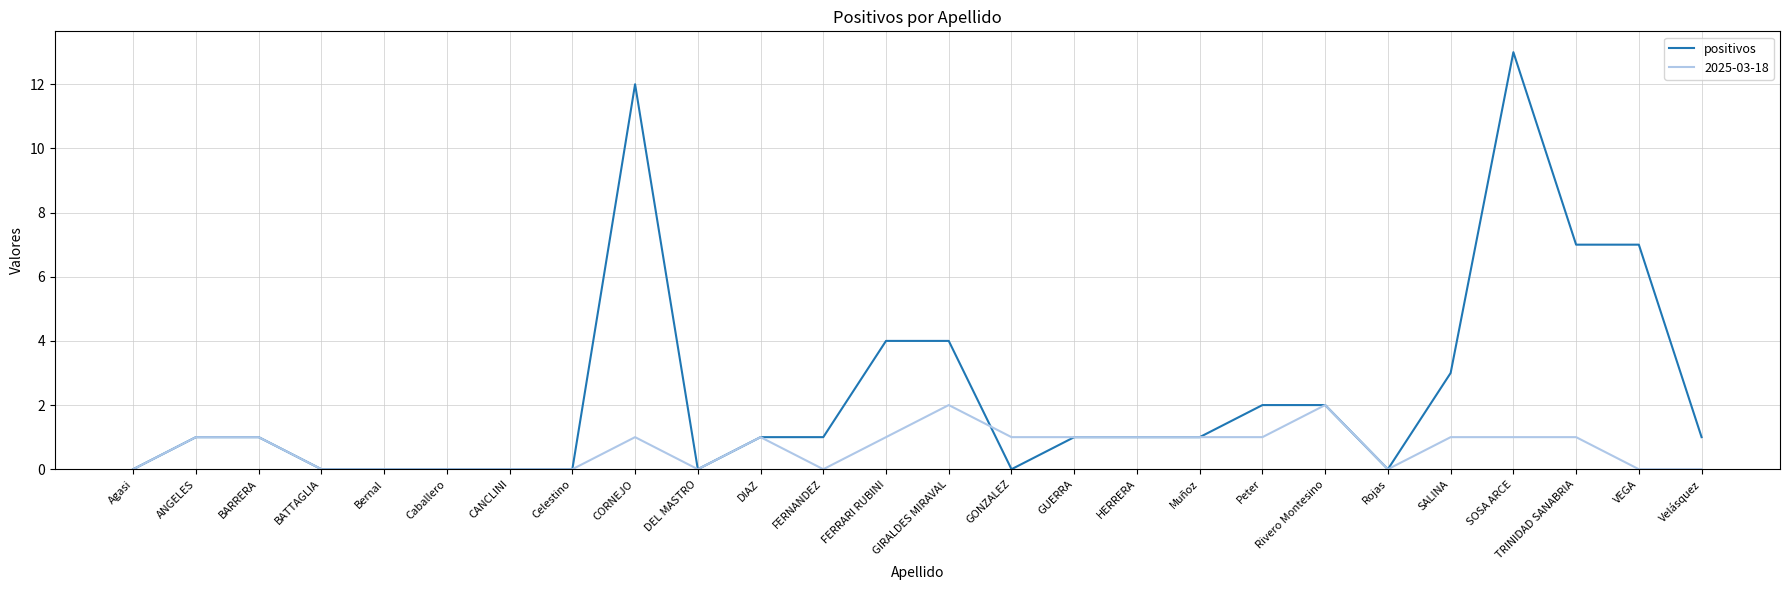

The value of 2025-03-18 at Rivero Montesino is 3. True or false?

False